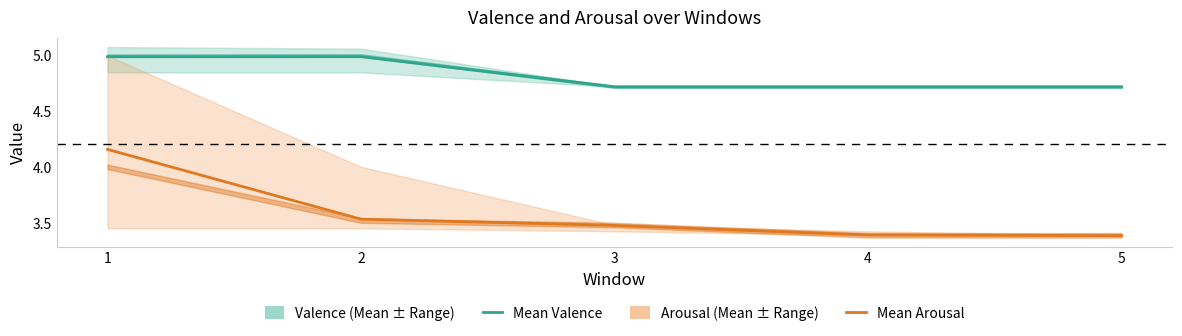

How many Mean Arousal values are between 3 and 4?

4